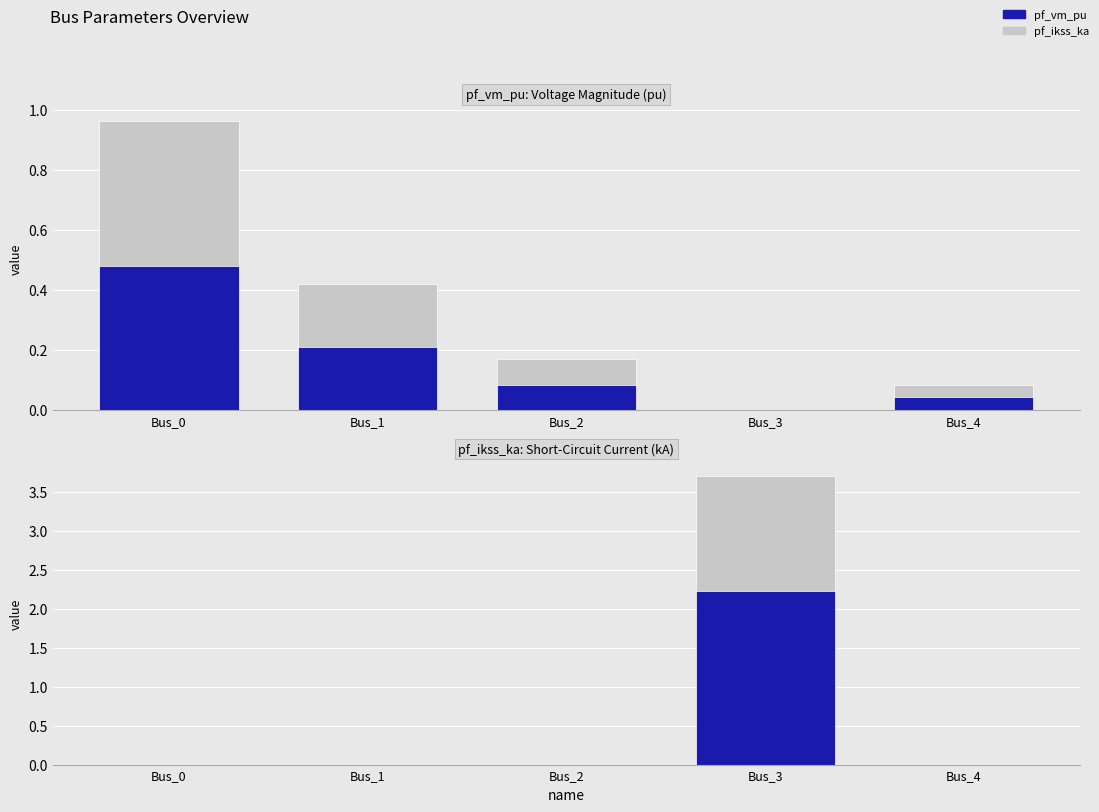

The pf_ikss_ka series shows 1.1 at Bus_1. True or false?

False